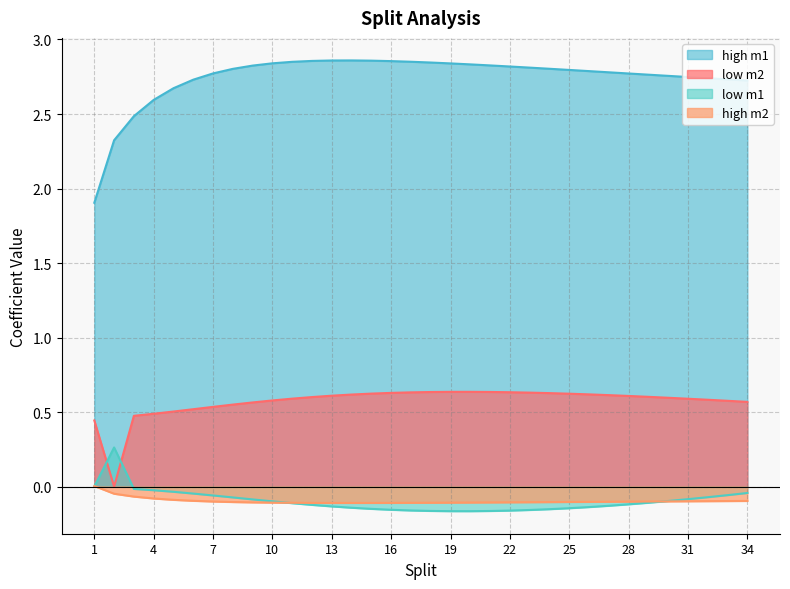

What are all the series names shown in the legend?

high m1, low m2, low m1, high m2